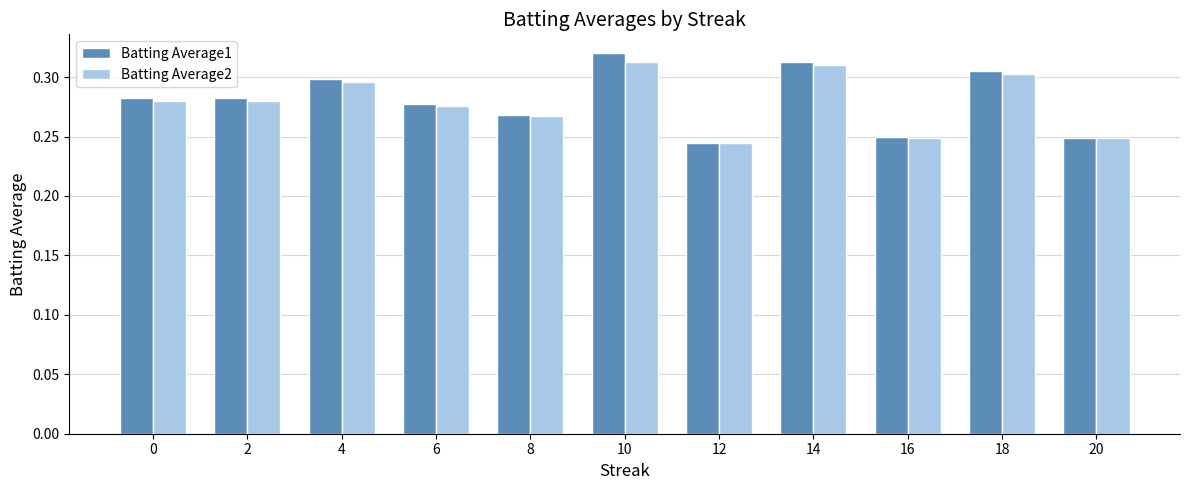

True or false: Batting Average2 has a value of 0.3 at 8.

True